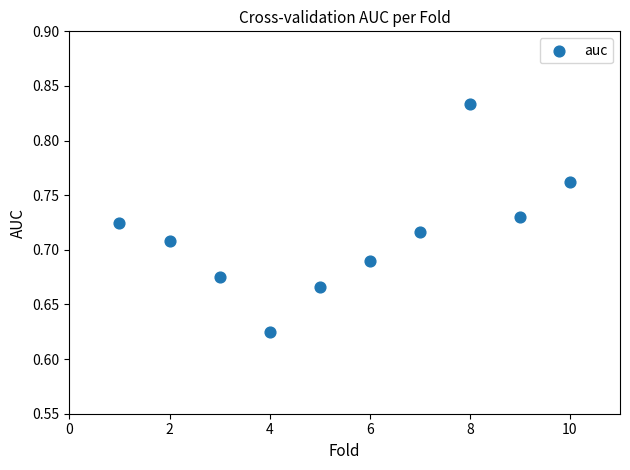

What is the range of X values (max minus min)?

9.0